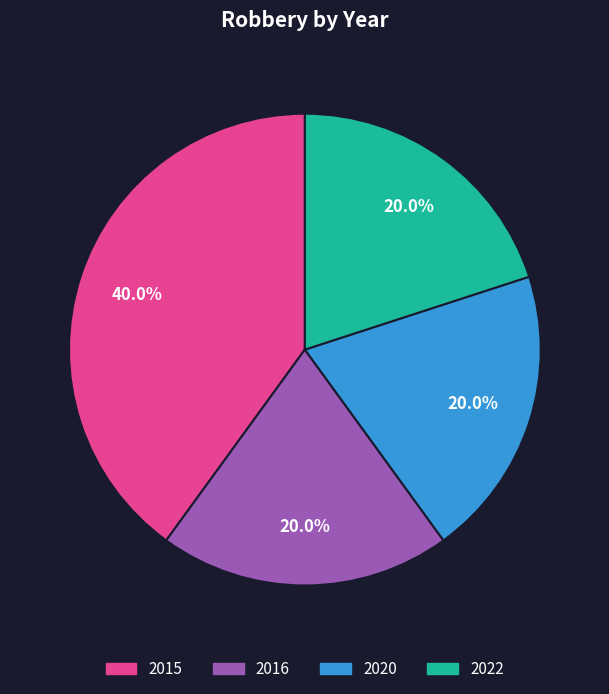

What is the largest slice in the pie chart?

2015